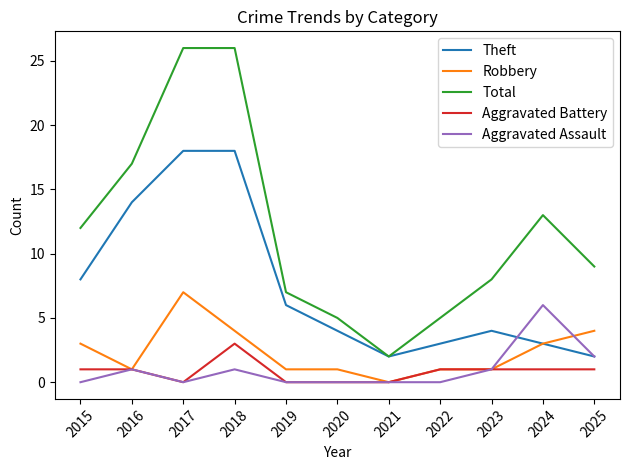

What is the maximum value for Total?

26